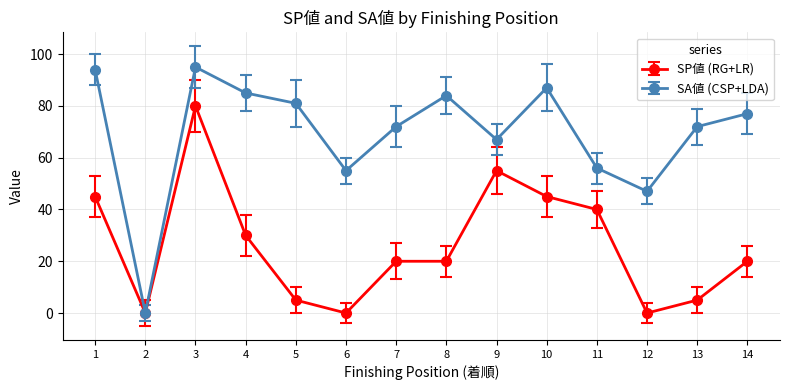

How many data points does each series have?

14